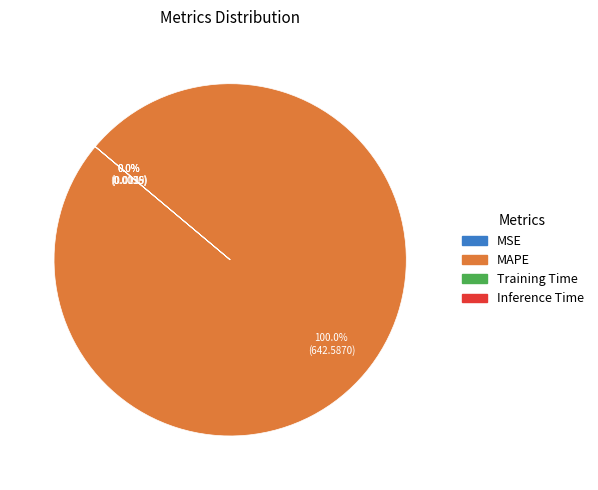

Count the number of slices in the pie.

4